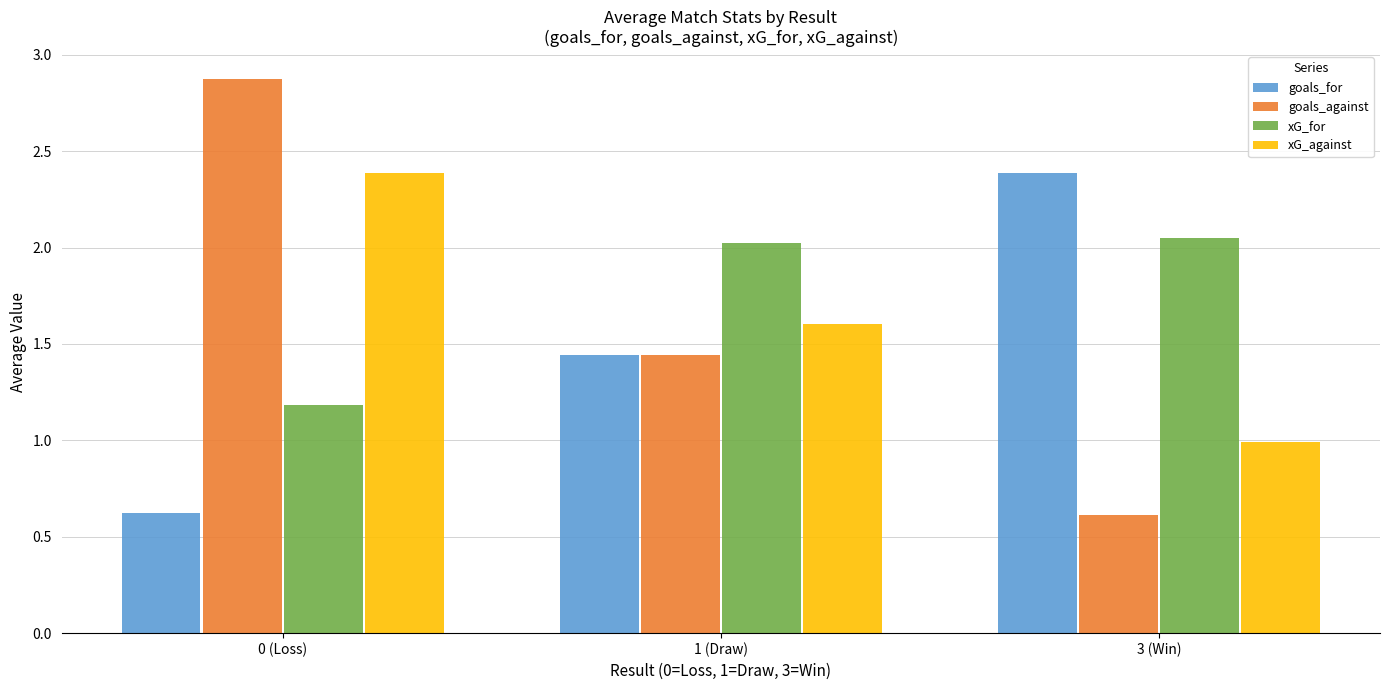

What is the difference between the highest and lowest values at 1 (Draw)?

0.6